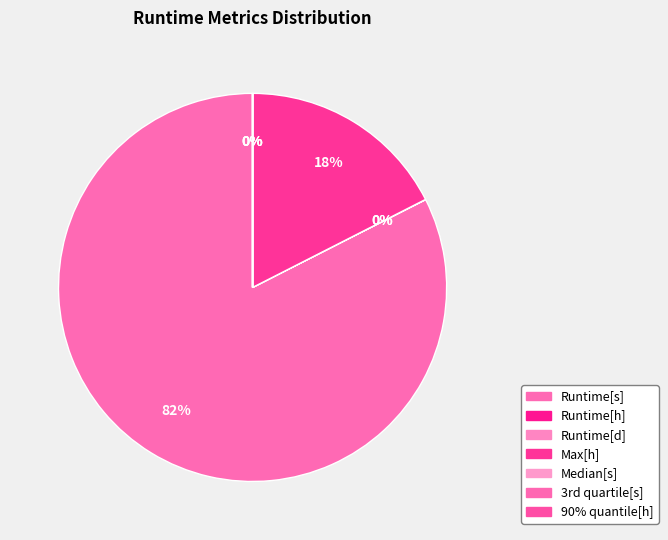

Is it true that Runtime[h] is 8% of the pie?

False